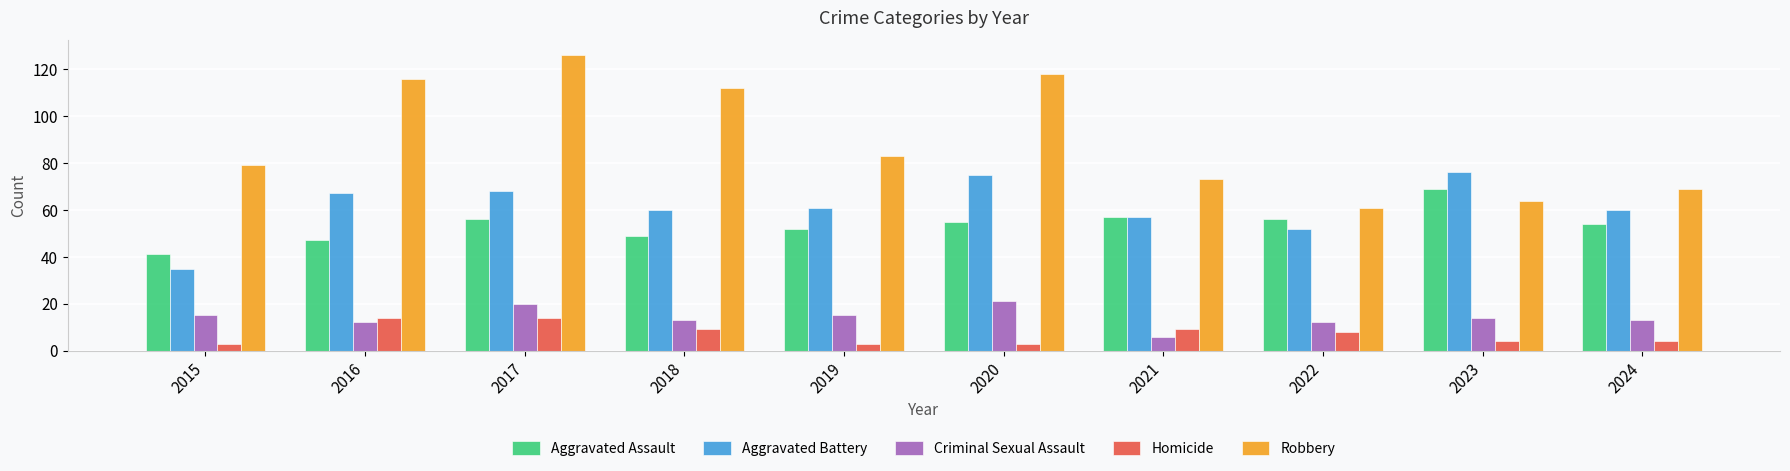

Reading left to right, what are all the values shown in this chart?

Aggravated Assault: 2015=41	2016=47	2017=56	2018=49	2019=52	2020=55	2021=57	2022=56	2023=69	2024=54
Aggravated Battery: 2015=35	2016=67	2017=68	2018=60	2019=61	2020=75	2021=57	2022=52	2023=76	2024=60
Criminal Sexual Assault: 2015=15	2016=12	2017=20	2018=13	2019=15	2020=21	2021=6	2022=12	2023=14	2024=13
Homicide: 2015=3	2016=14	2017=14	2018=9	2019=3	2020=3	2021=9	2022=8	2023=4	2024=4
Robbery: 2015=79	2016=116	2017=126	2018=112	2019=83	2020=118	2021=73	2022=61	2023=64	2024=69